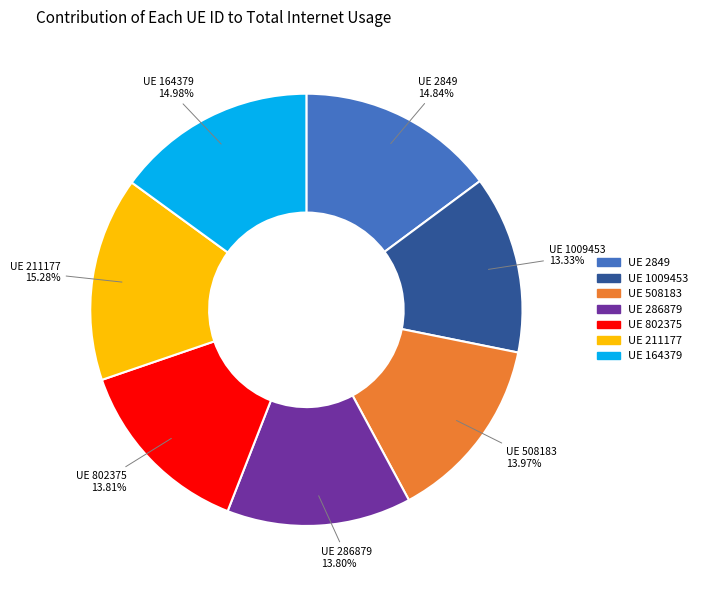

Is there a majority slice in this chart?

No